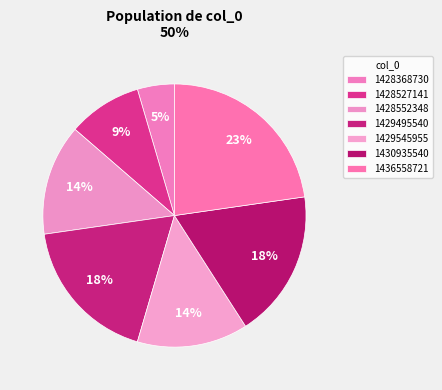

Count the number of slices in the pie.

7